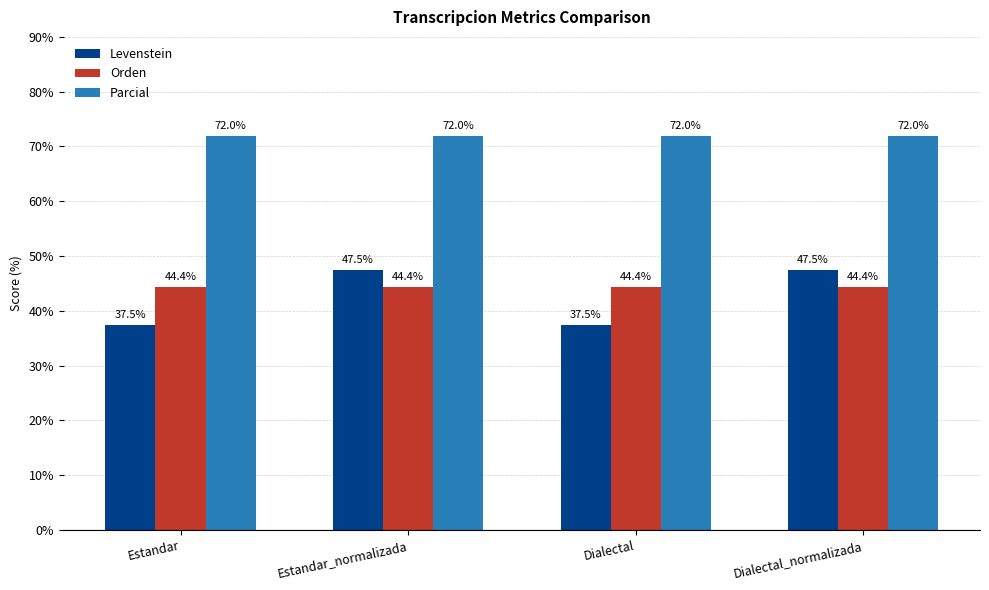

Does the chart contain stacked bars?

No